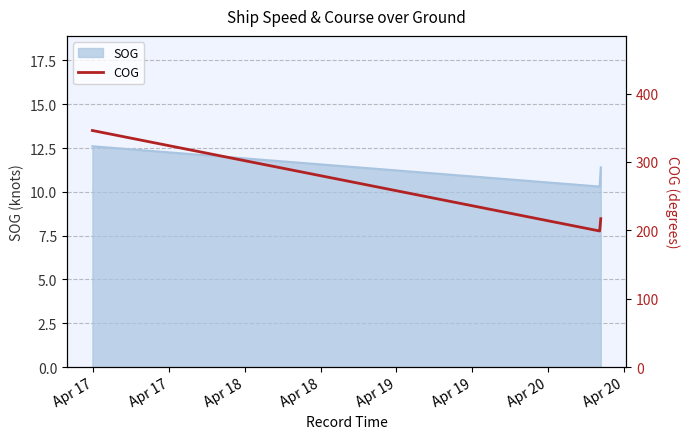

How many lines are shown in the chart?

1